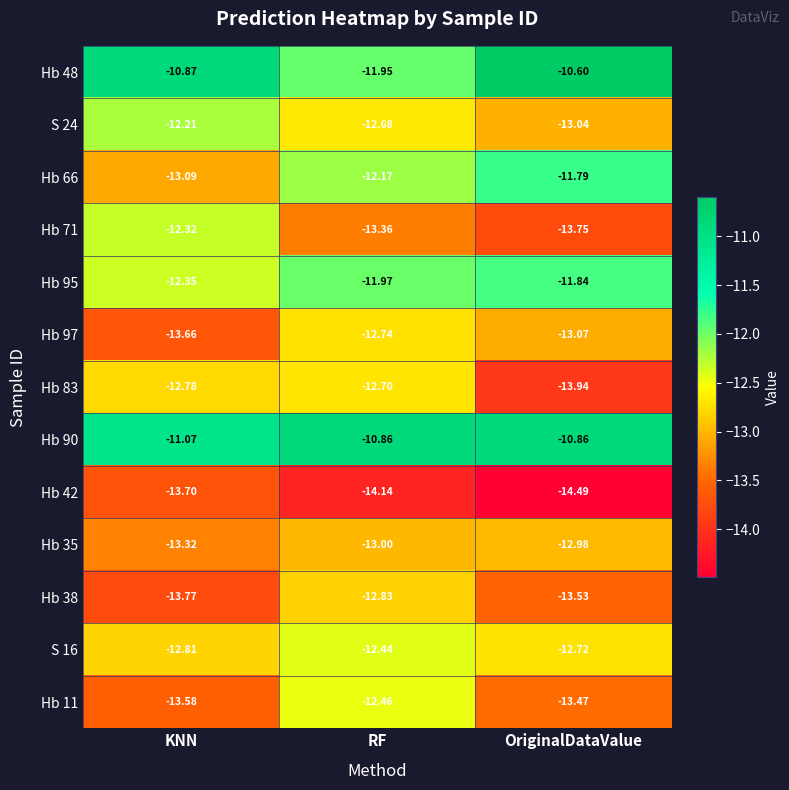

How many data points in Hb 97 are above -13?

1